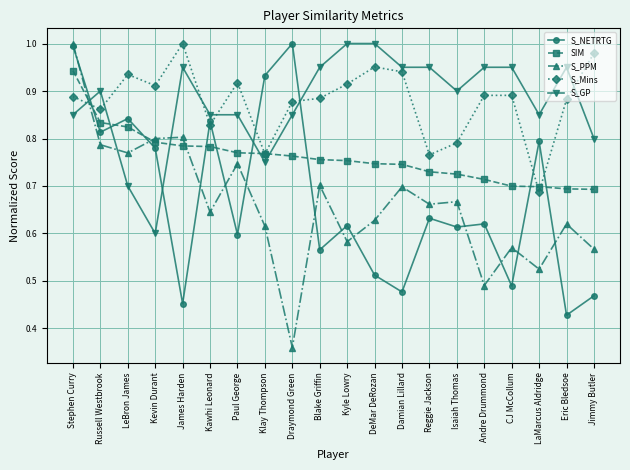

At how many categories does at least one series exceed 0?

20